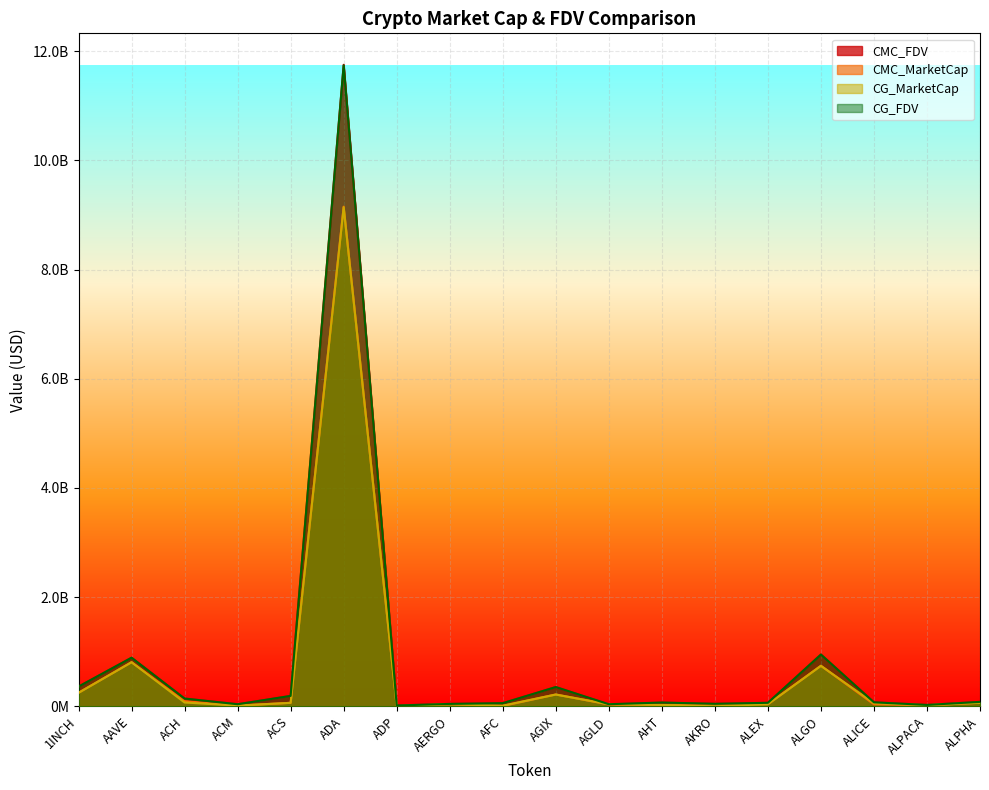

Which series has the widest spread of values?

CMC_FDV